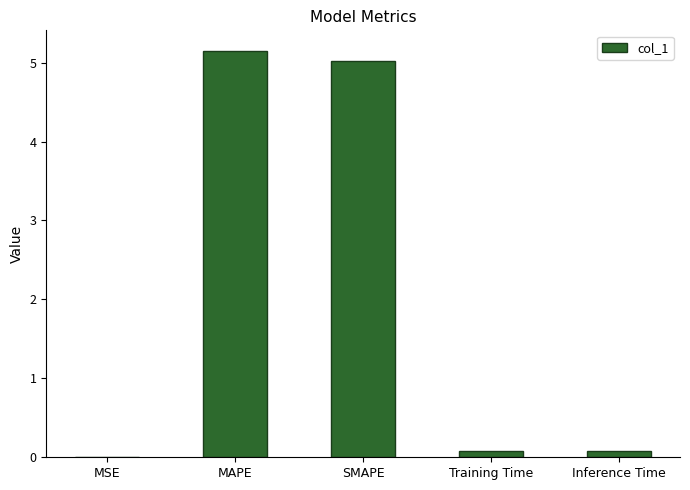

Read the value at SMAPE.

5.0